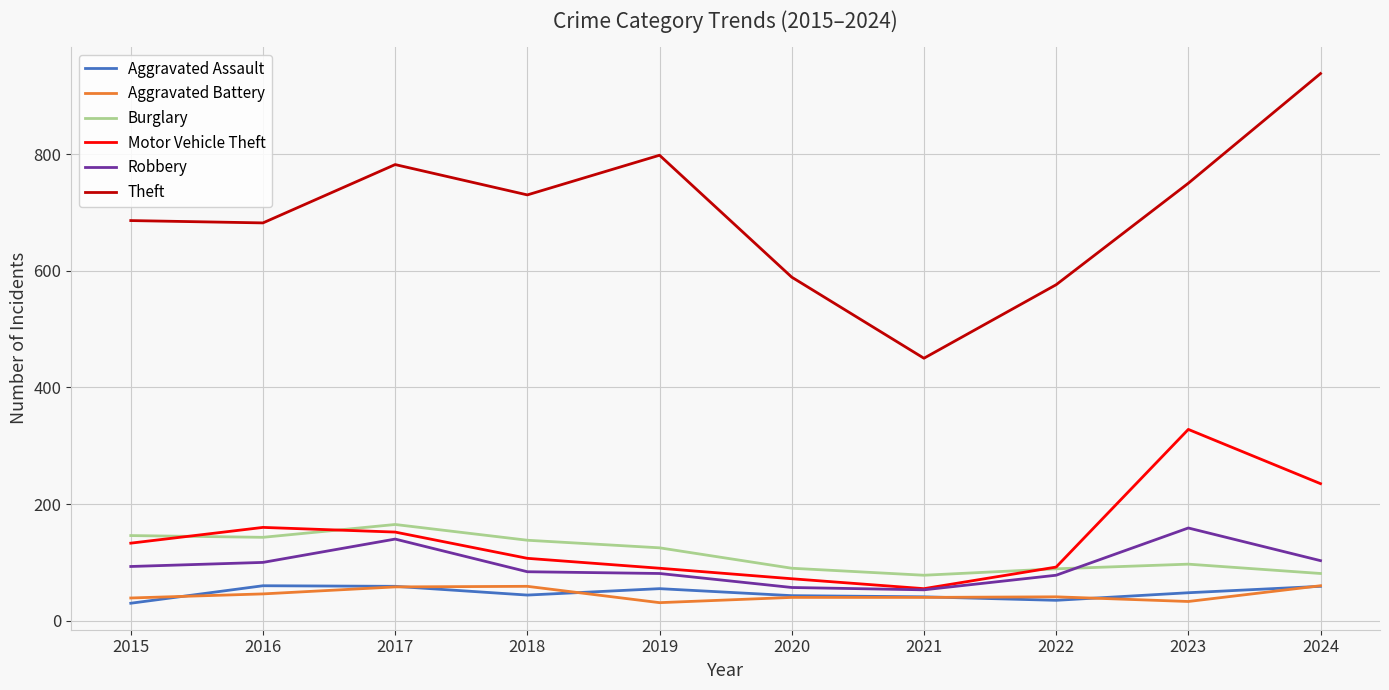

What is the total value across all series at 2022?

911